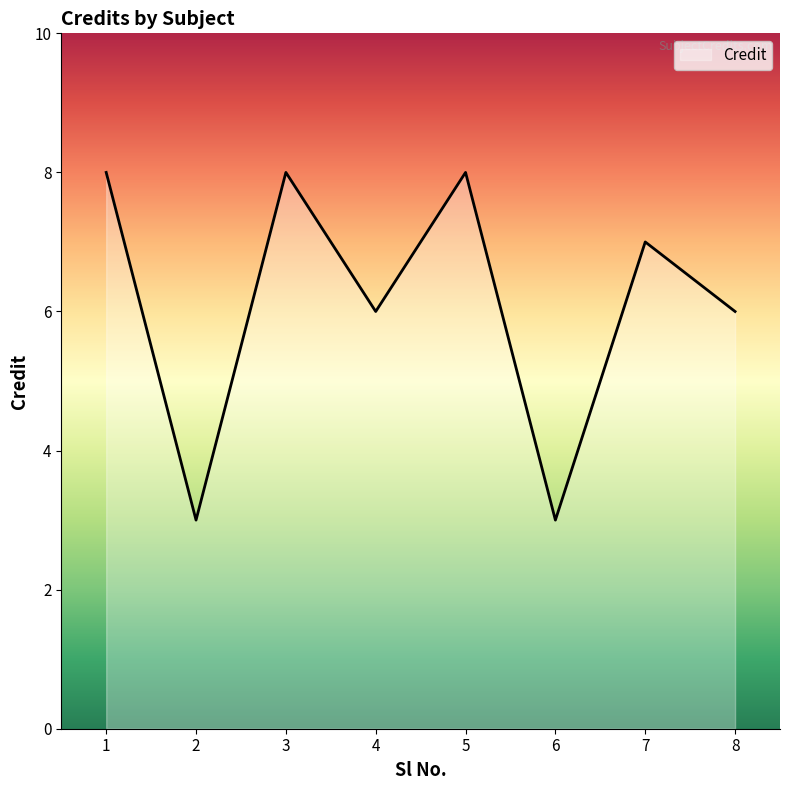

What is the maximum value shown in the chart?

8